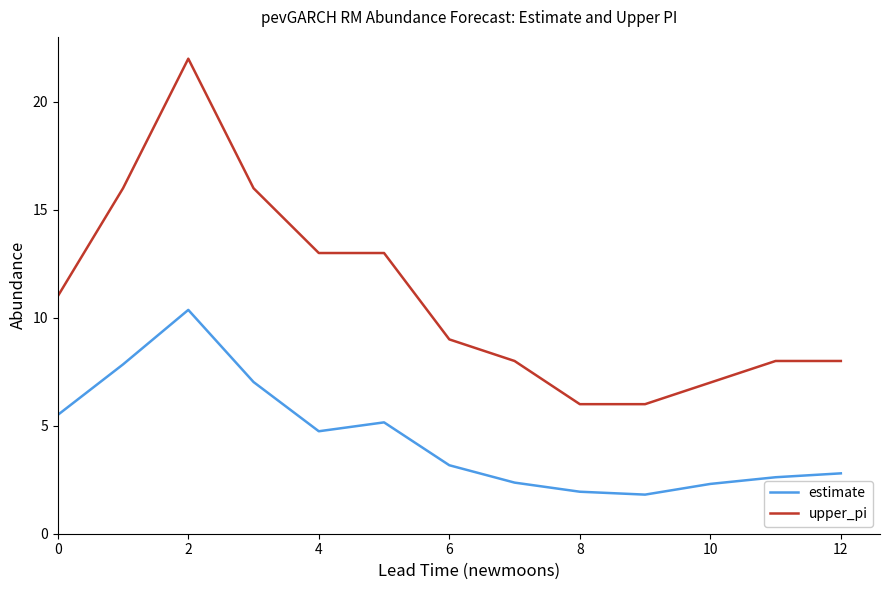

Rank the series by their maximum value, from highest to lowest.

upper_pi, estimate